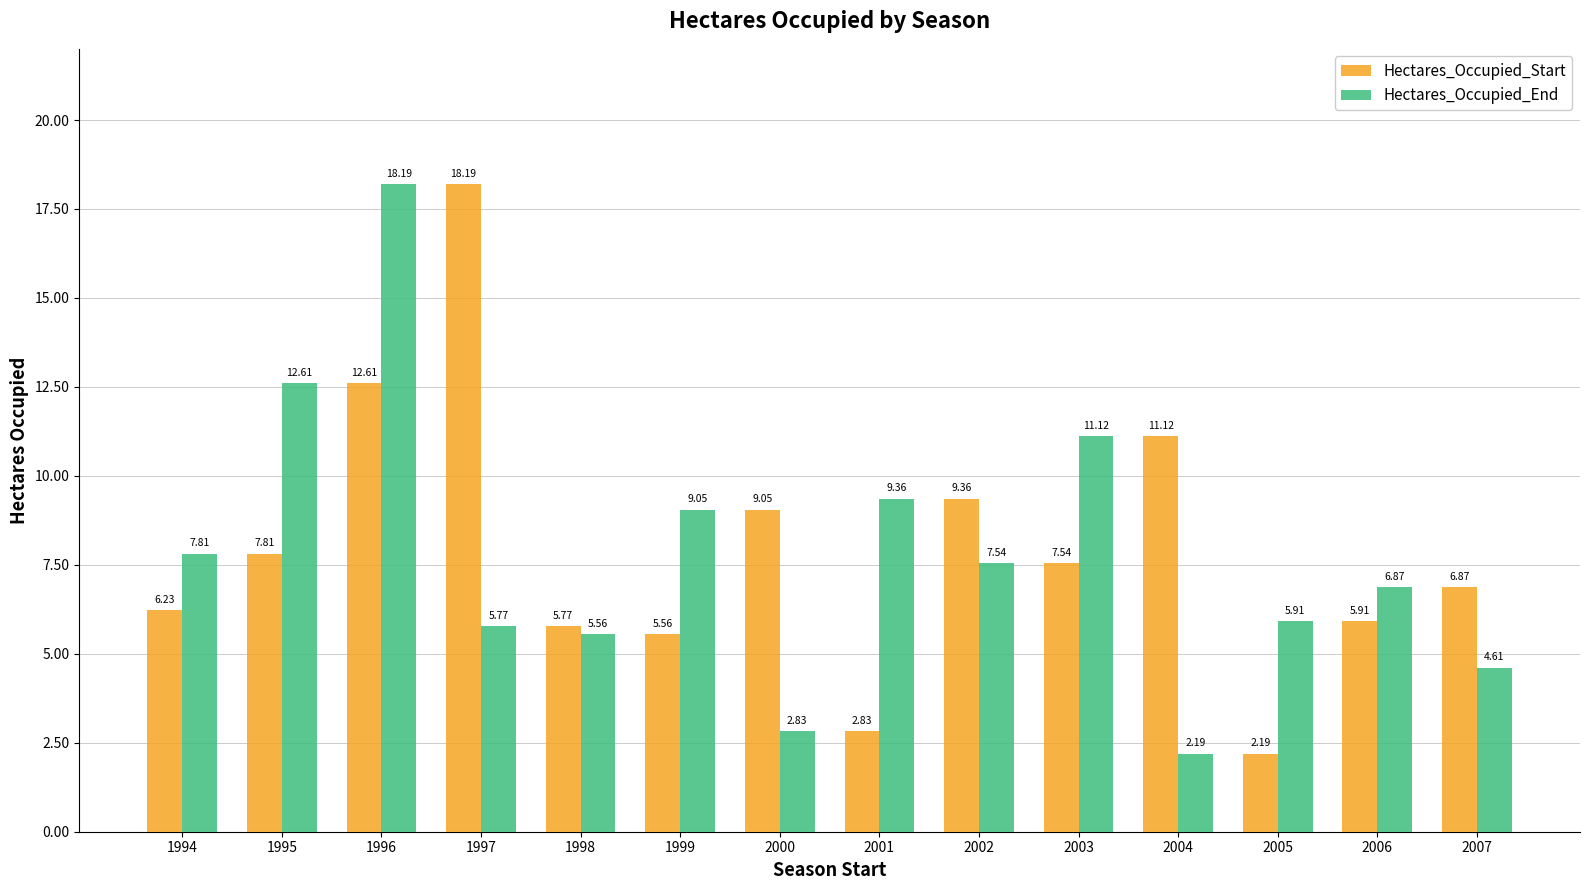

True or false: Hectares_Occupied_Start has a value of 1.3 at 2001.

False